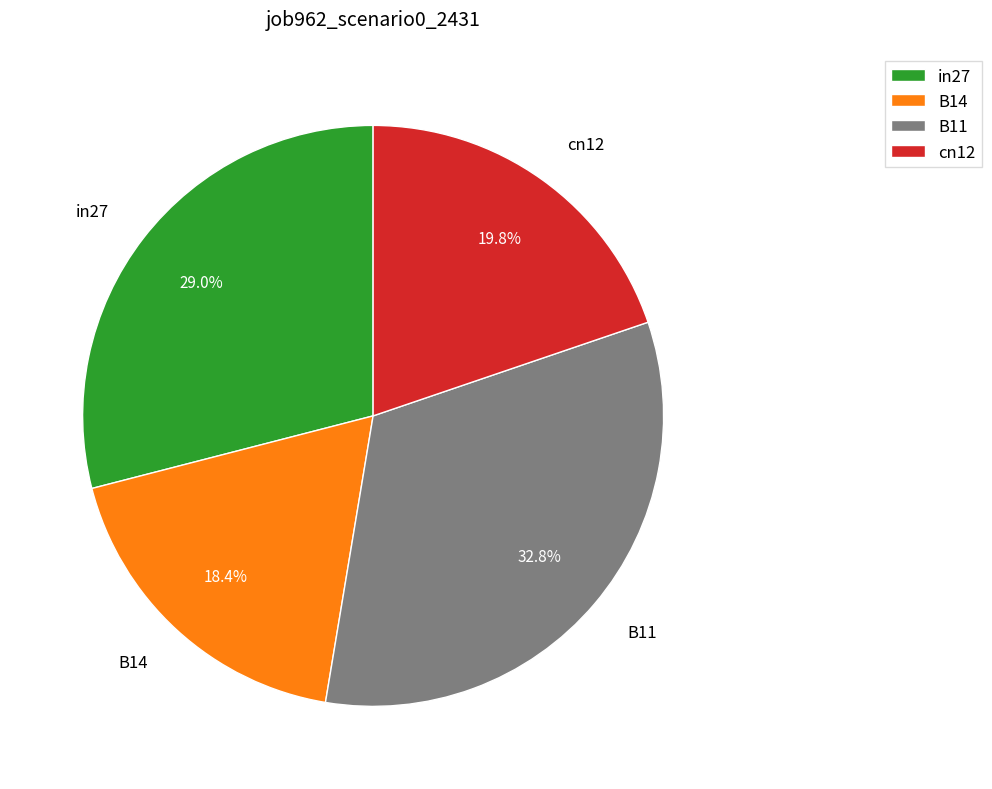

Is the sum of B11 and cn12 greater than half?

Yes